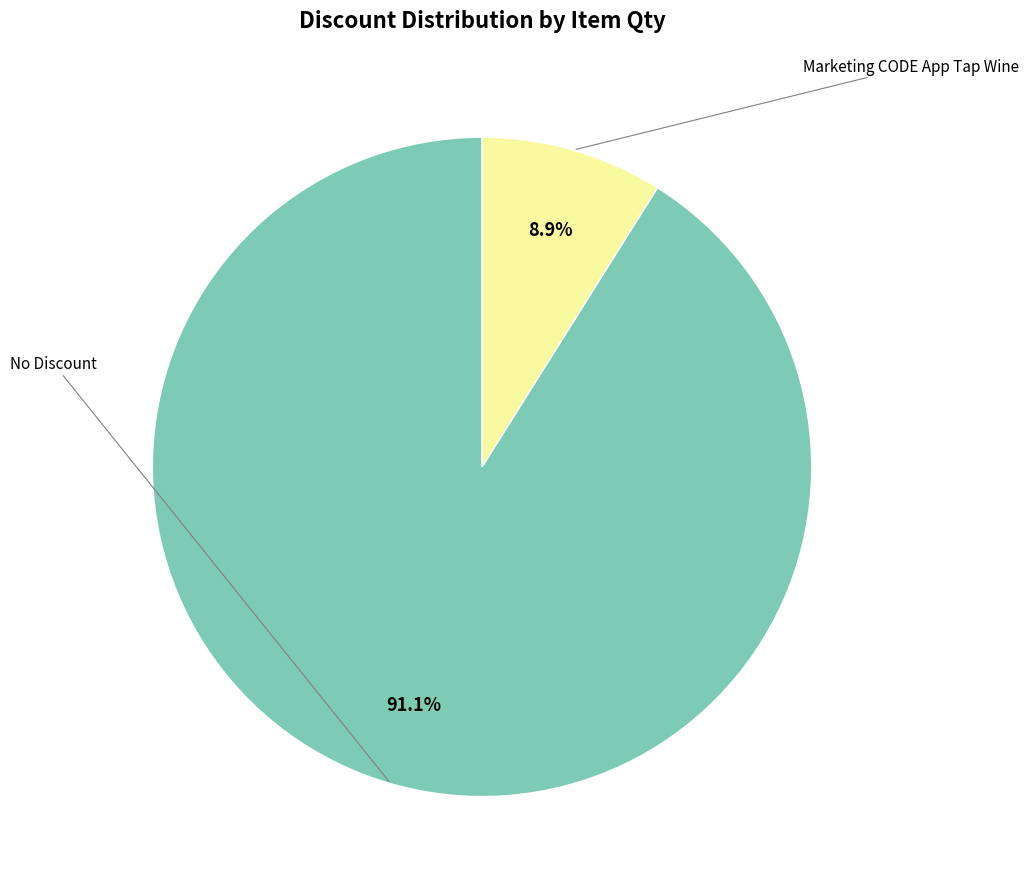

To the nearest percent, what is the average slice percentage?

50%